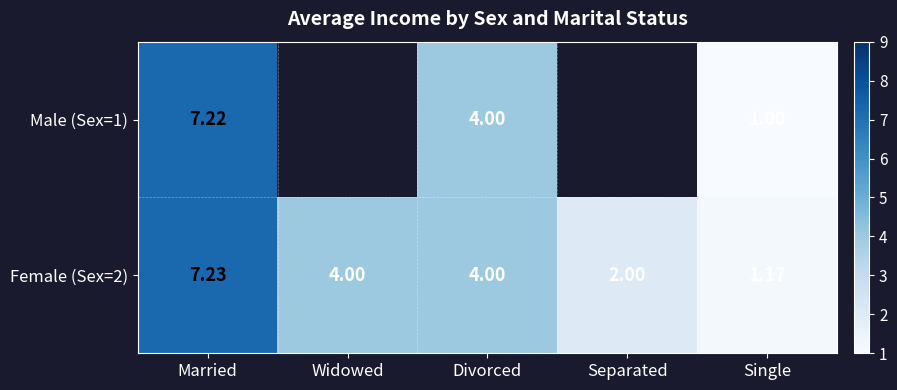

How many series are shown in this chart?

2